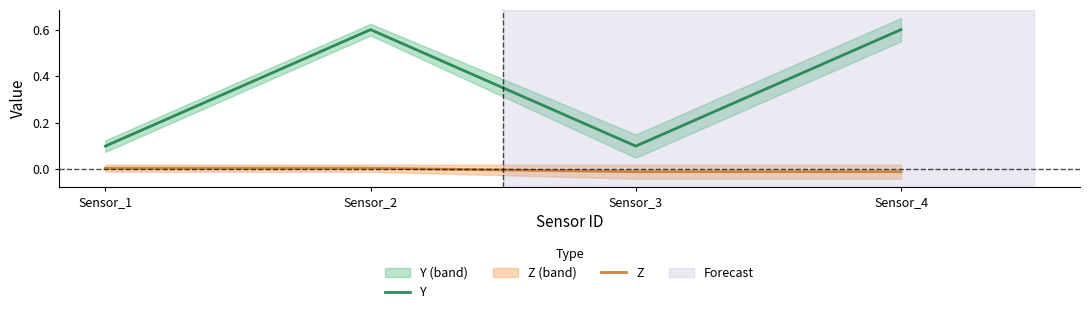

The Z series shows -0.0 at Sensor_3. True or false?

True